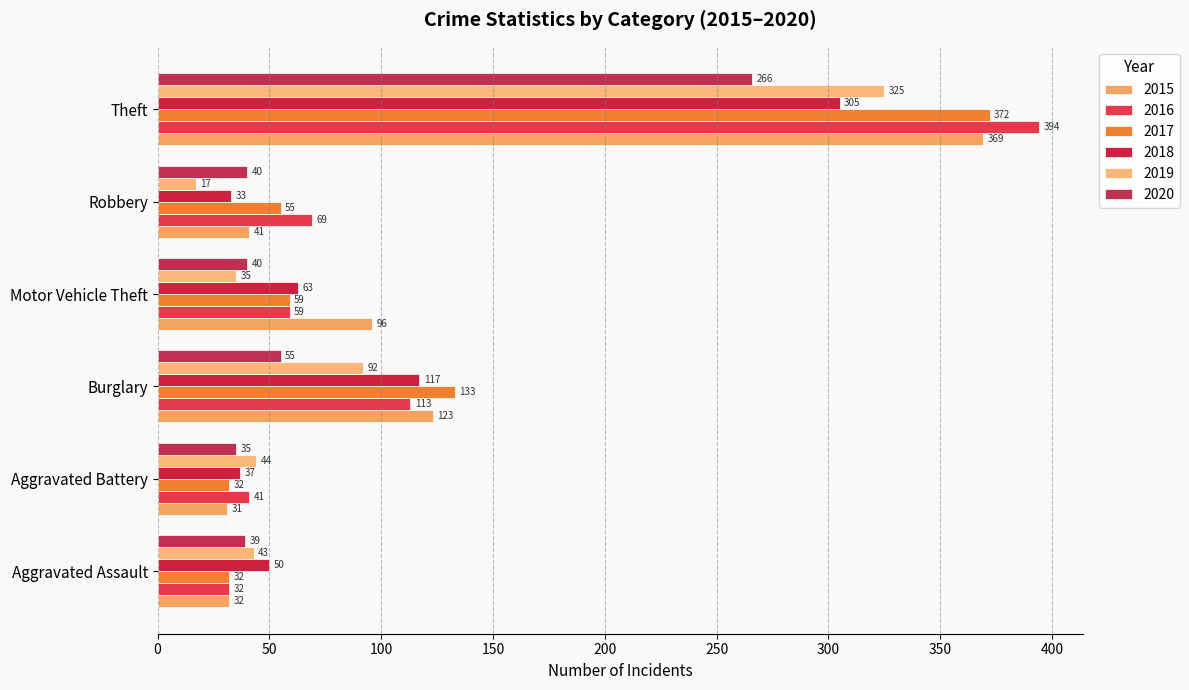

At which category does the chart reach its minimum across all series?

Robbery